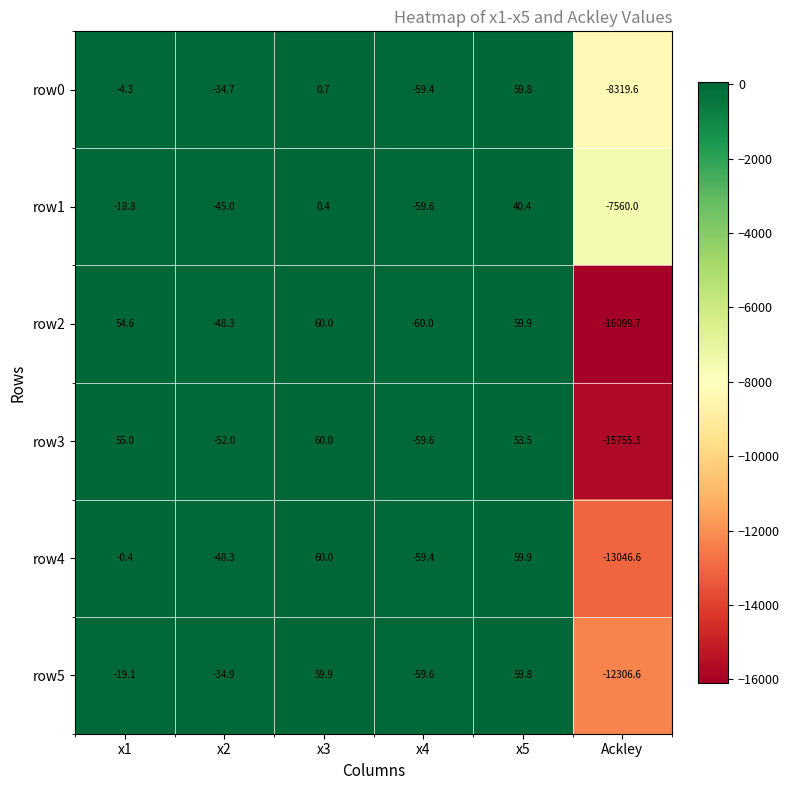

What is the spread (max minus min) of values at x3?

59.6